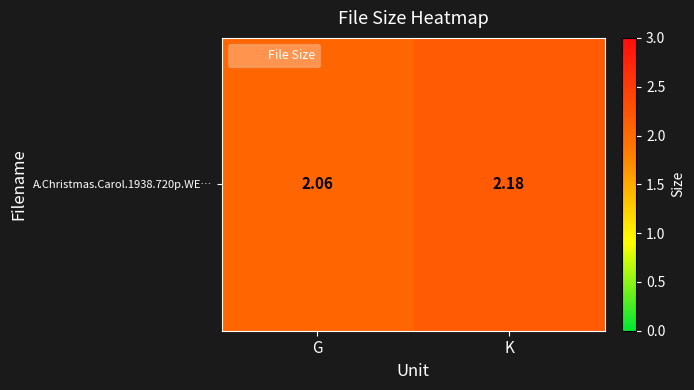

Rank the categories by value from highest to lowest.

K, G